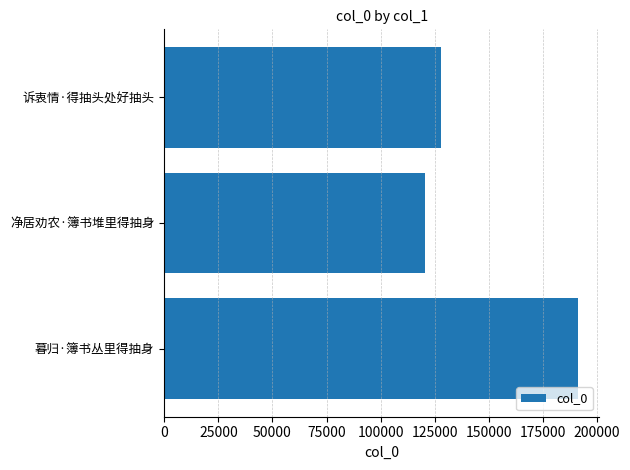

Rank the categories by value from highest to lowest.

暮归·簿书丛里得抽身, 诉衷情·得抽头处好抽头, 净居劝农·簿书堆里得抽身